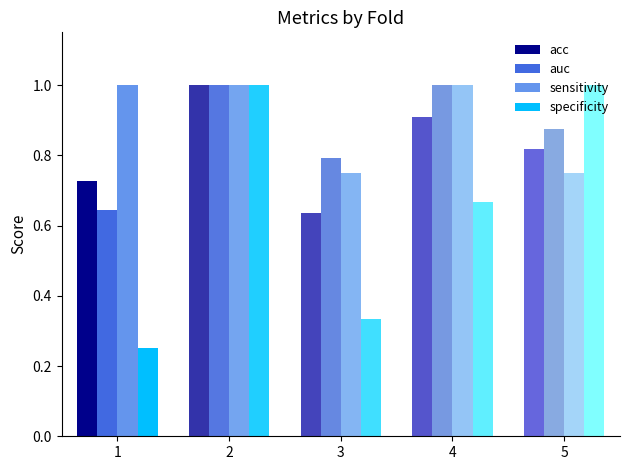

Where is auc nearest to the value 0?

1